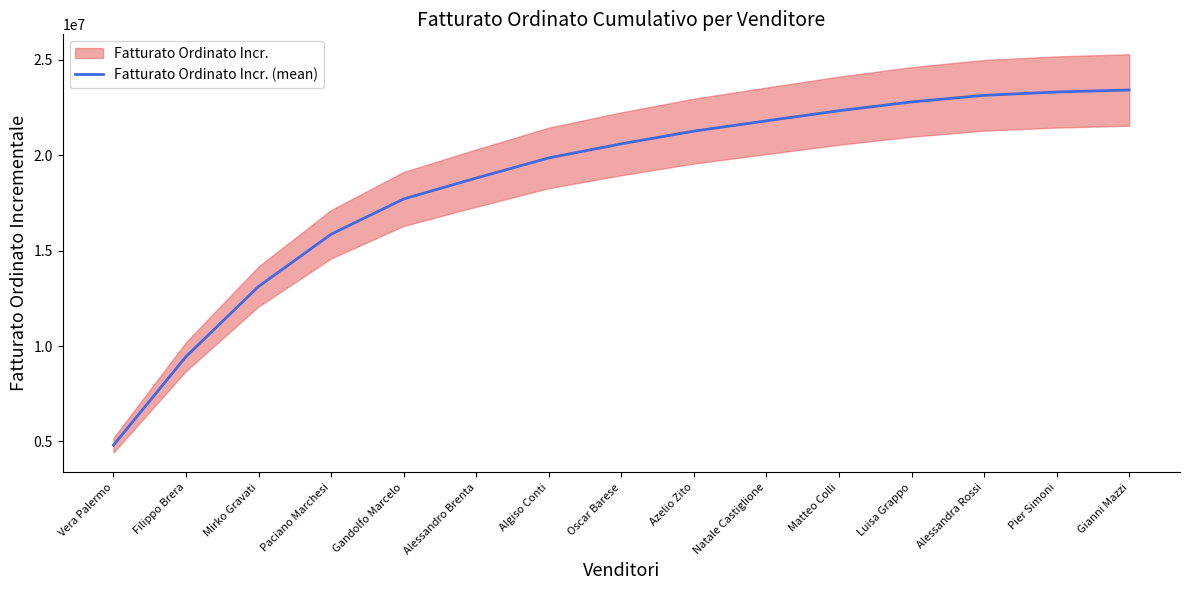

How many data points does each series have?

15